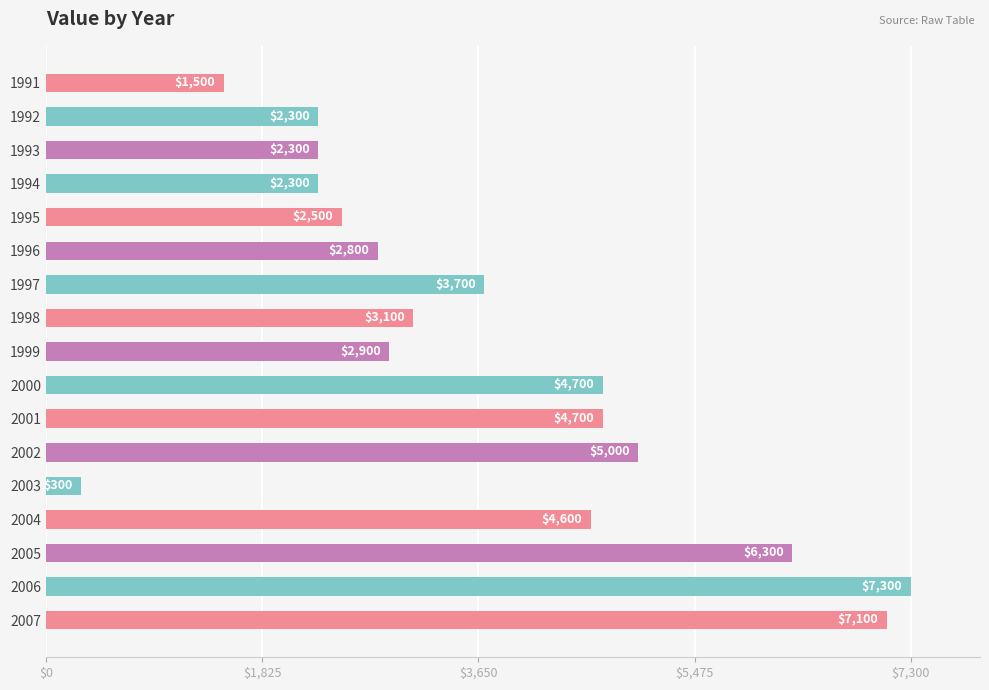

Reading top to bottom, what are all the values shown in this chart?

1500	2300	2300	2300	2500	2800	3700	3100	2900	4700	4700	5000	300	4600	6300	7300	7100